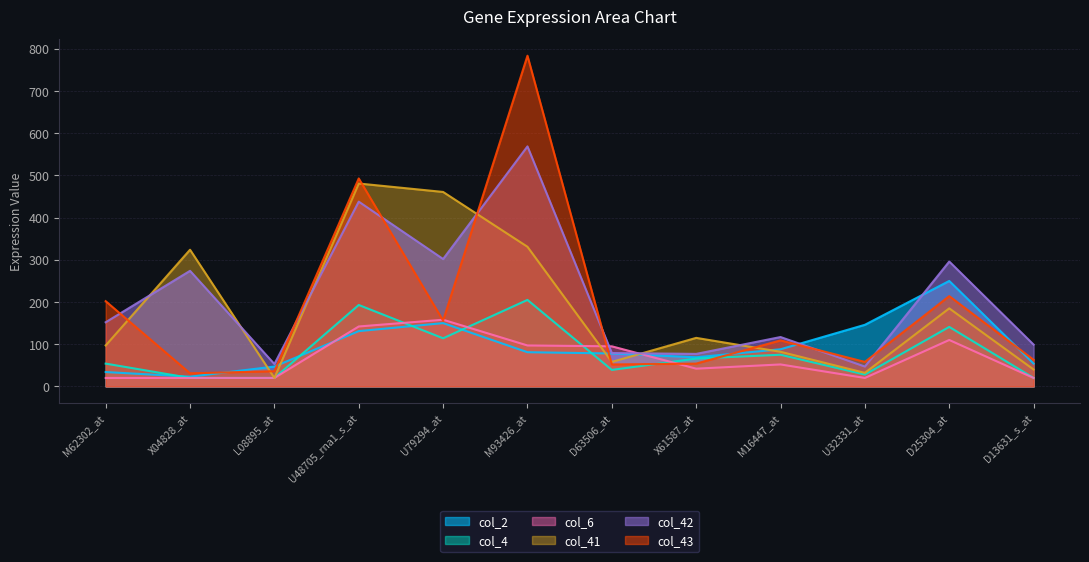

What is the difference between the col_41 values at U32331_at and X61587_at?

83